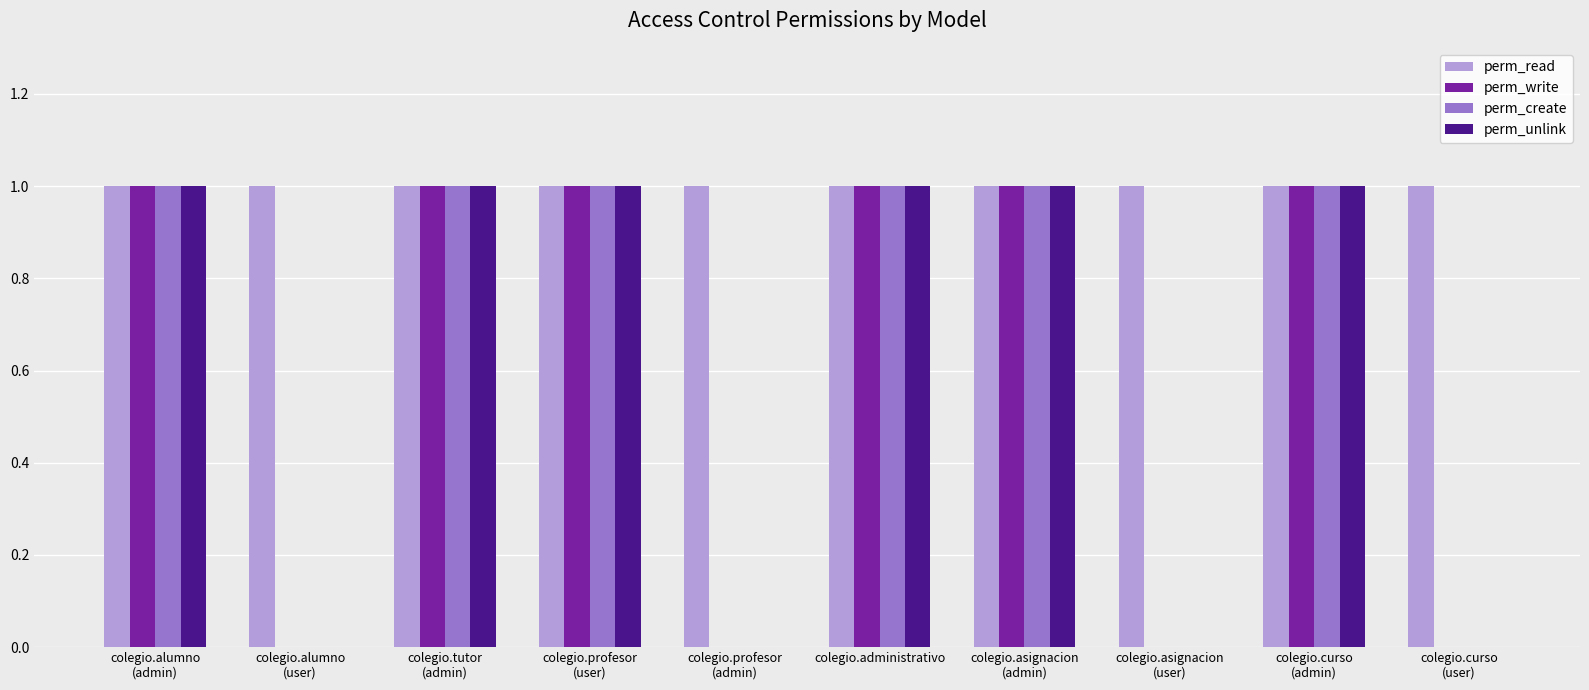

True or false: perm_unlink has a value of 0 at colegio.curso
(user).

True